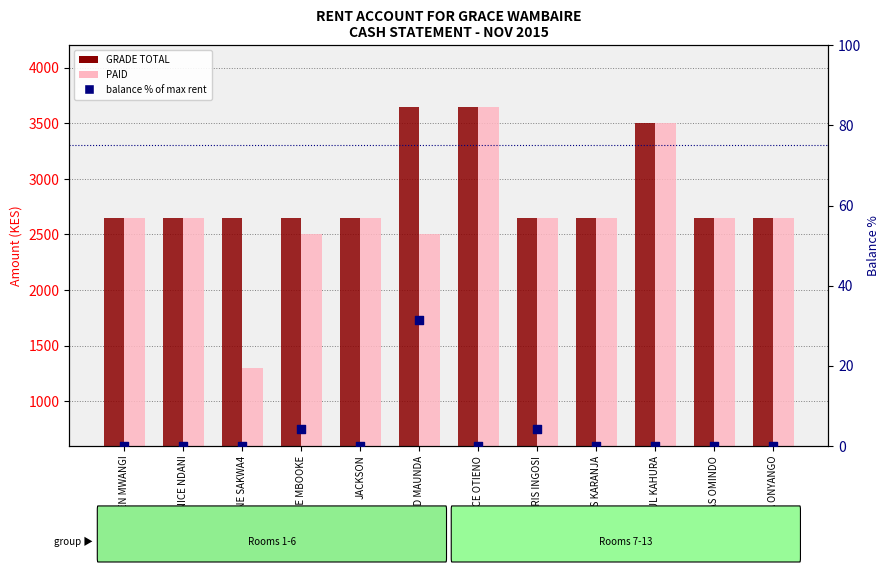

Which series contains the lowest Y value?

balance % of max rent